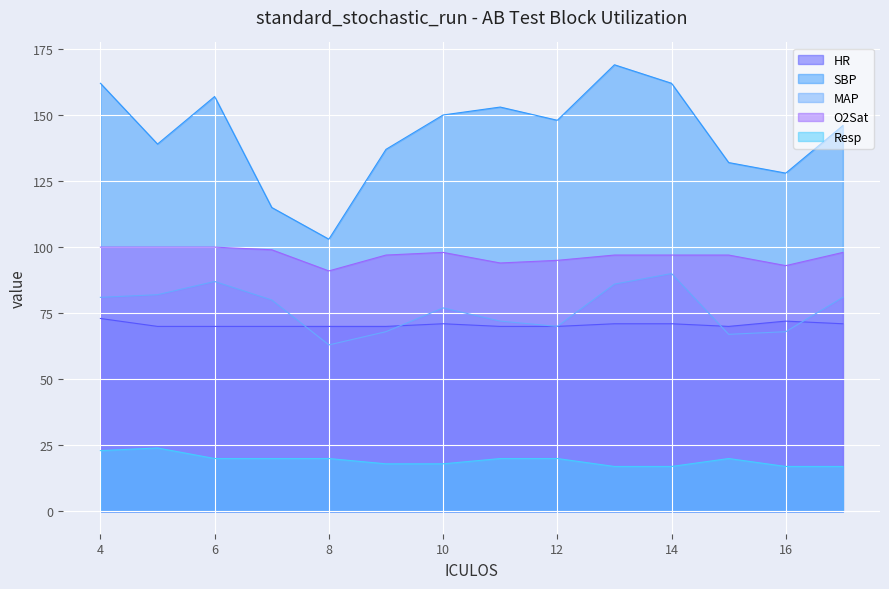

Rank the series by their maximum value, from lowest to highest.

Resp, HR, MAP, O2Sat, SBP